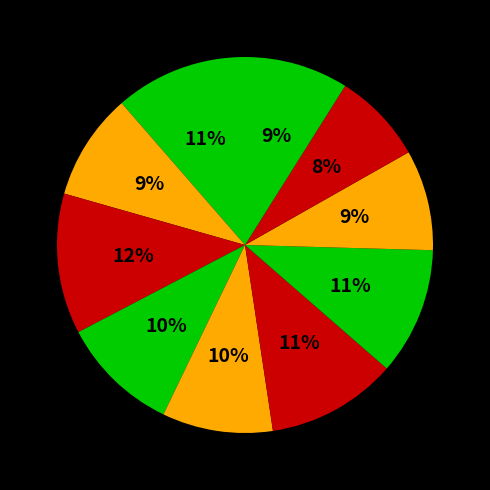

To the nearest percent, what is the average slice percentage?

10%